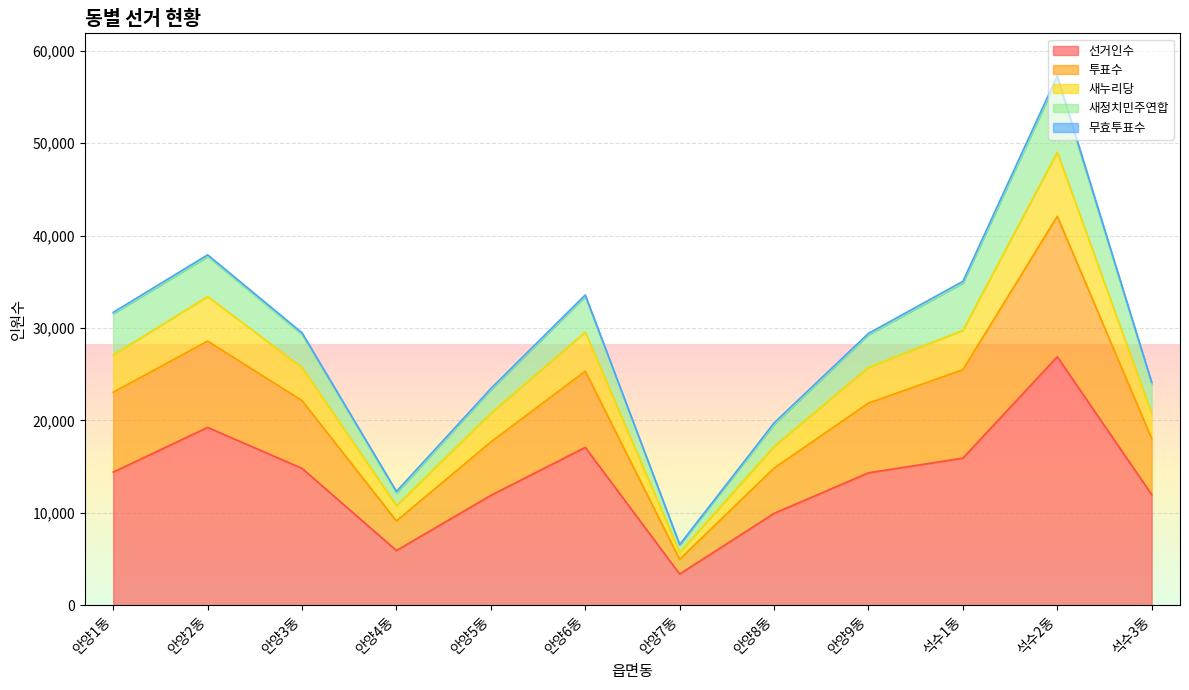

Where is the first local maximum for 투표수?

안양2동